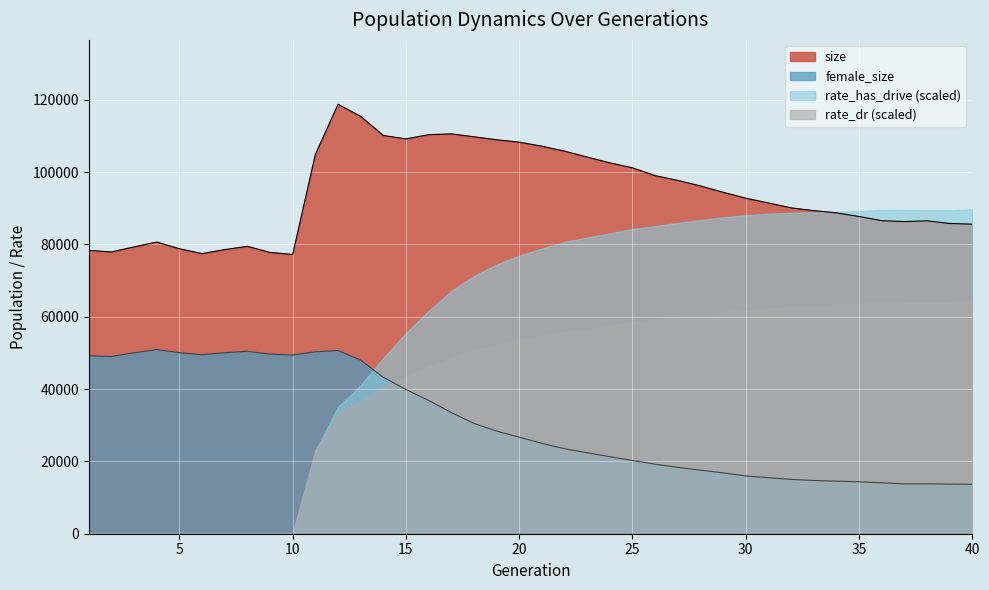

Which series ends up on top after the final intersection of rate_dr (scaled) and female_size?

rate_dr (scaled)